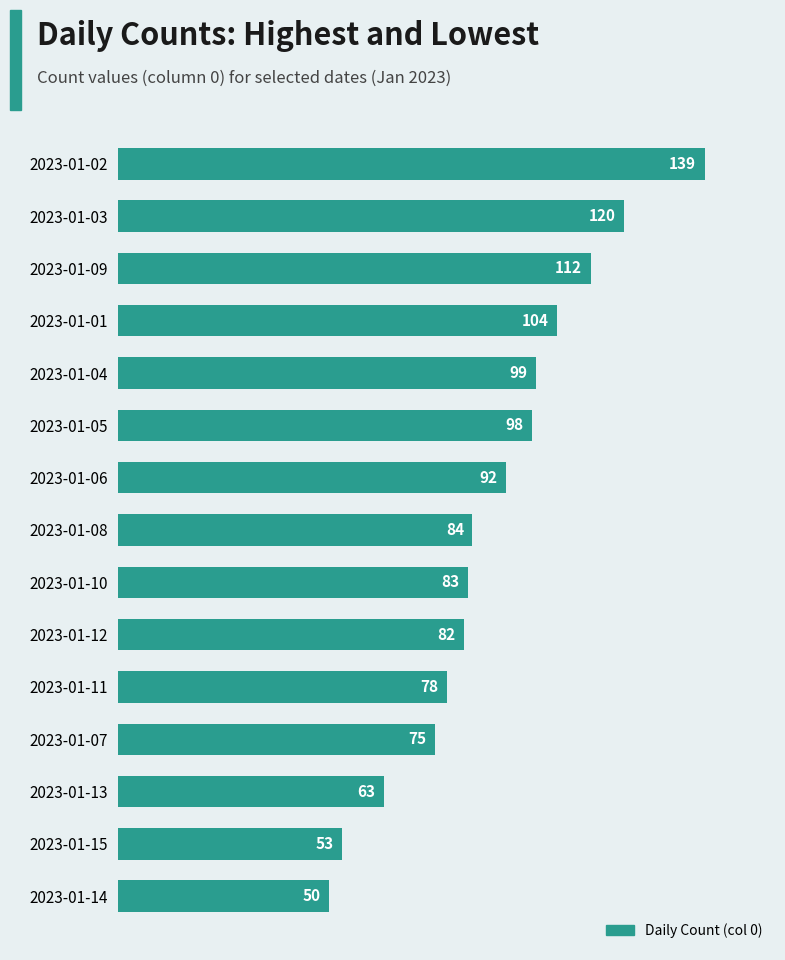

Which has a higher value, 2023-01-14 or 2023-01-09?

2023-01-09